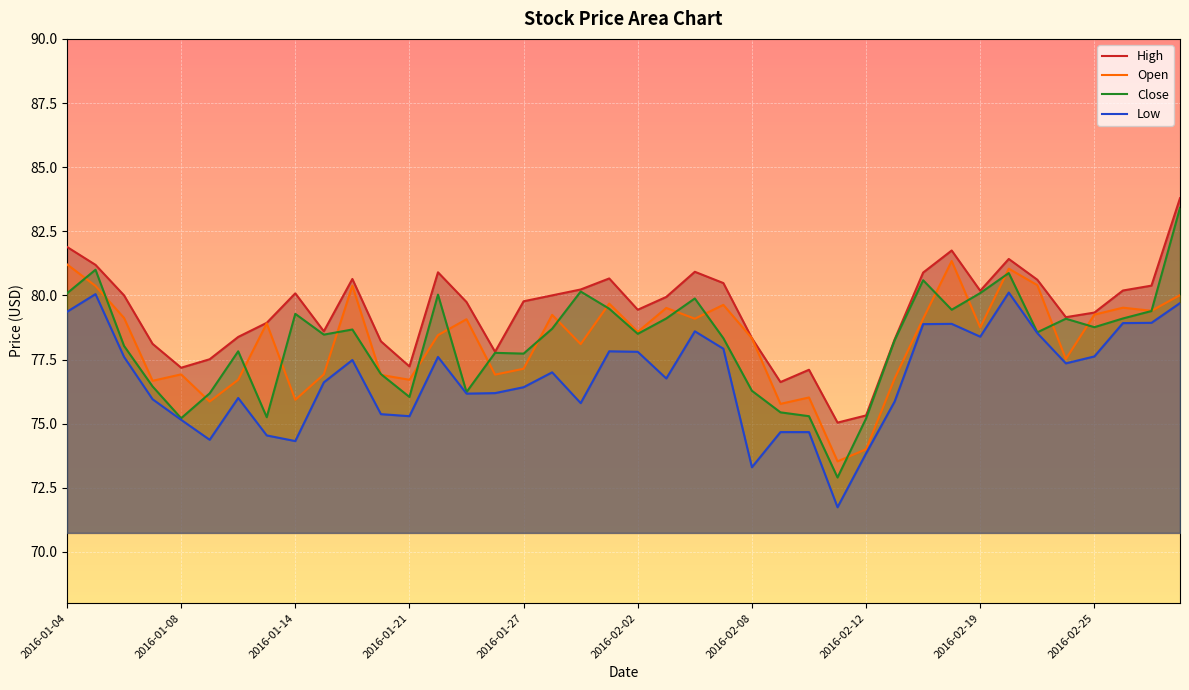

True or false: Close and High cross at least once.

False